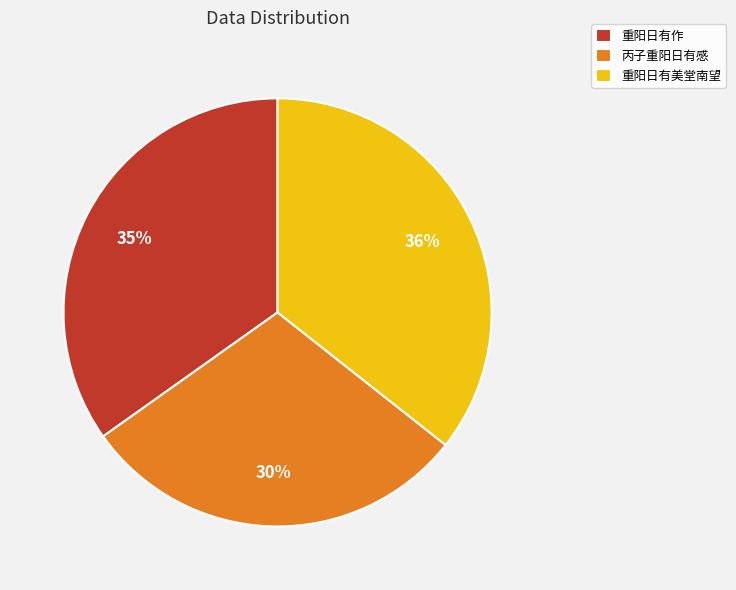

Rank the categories by value from lowest to highest.

丙子重阳日有感, 重阳日有作, 重阳日有美堂南望